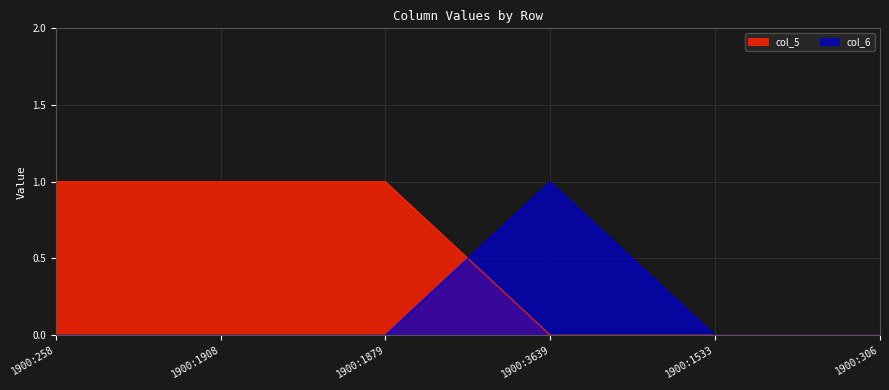

What position from the left is 1900:258?

1